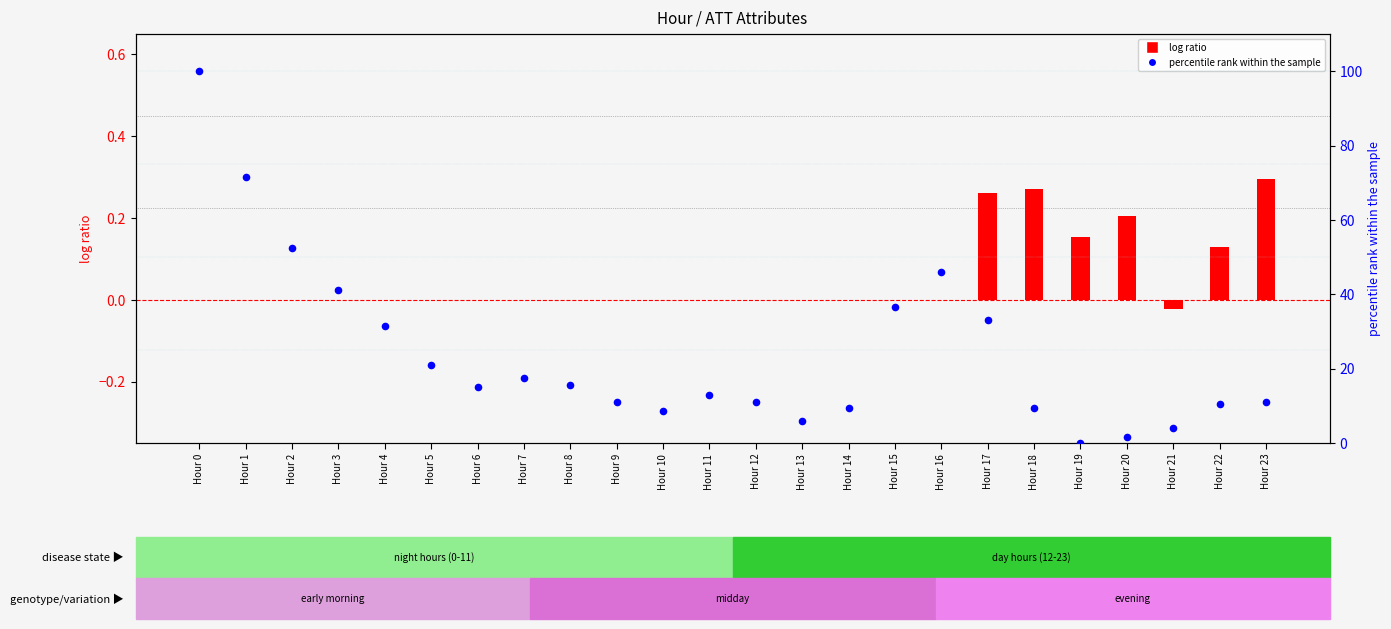

Which series has the widest spread of Y values?

percentile rank within the sample